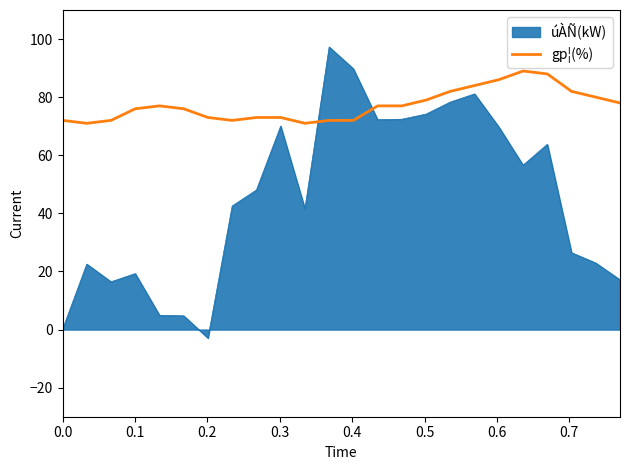

Does the chart display data point markers on the line(s)?

No